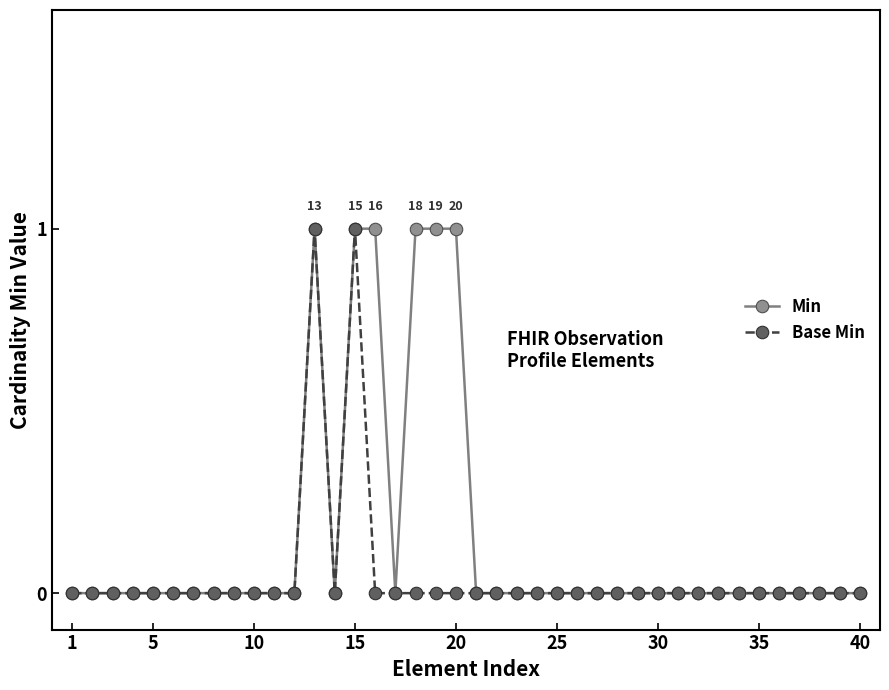

List the series in order of their overall mean, lowest first.

Base Min, Min